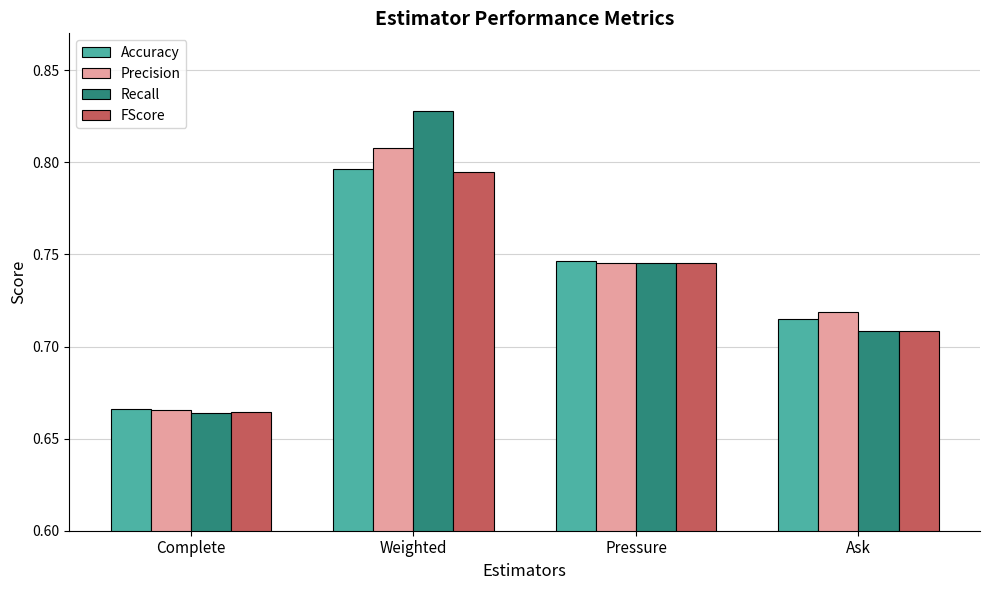

The Recall series shows 1.3 at Pressure. True or false?

False